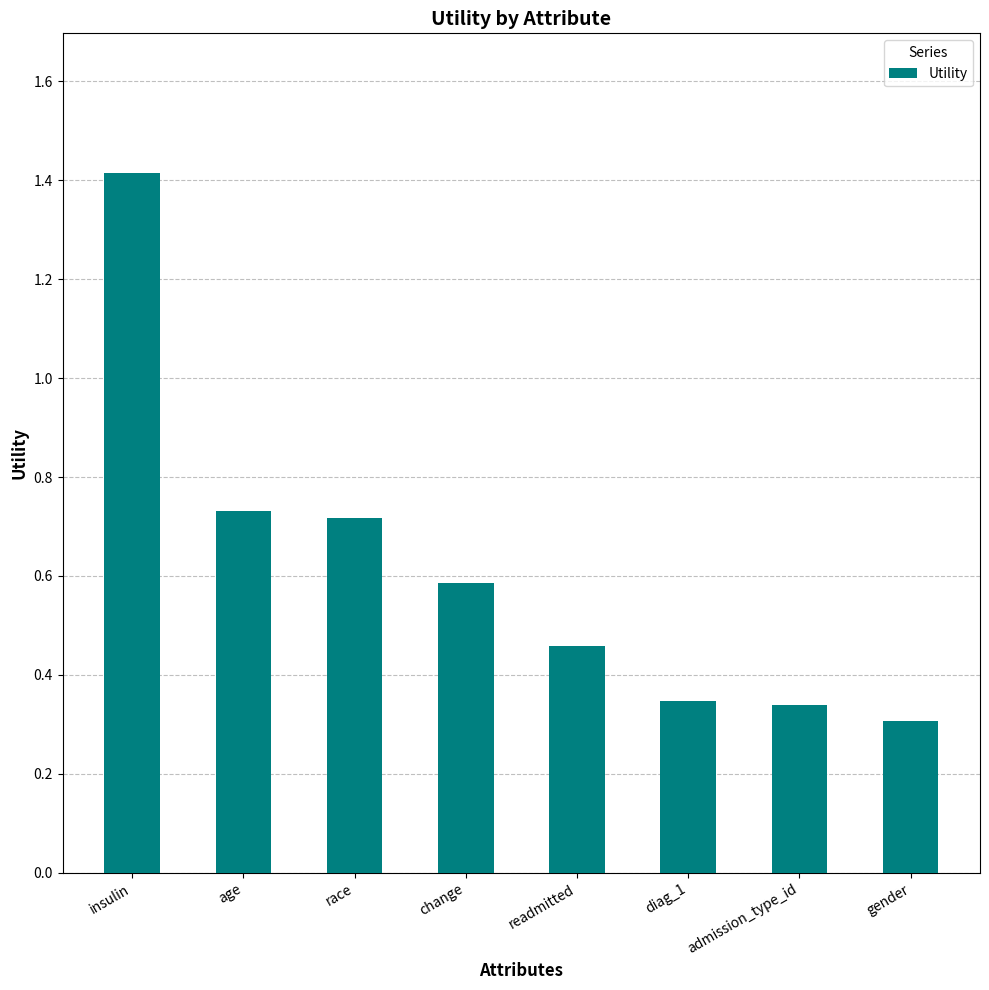

Where is the data nearest to the value 0?

gender